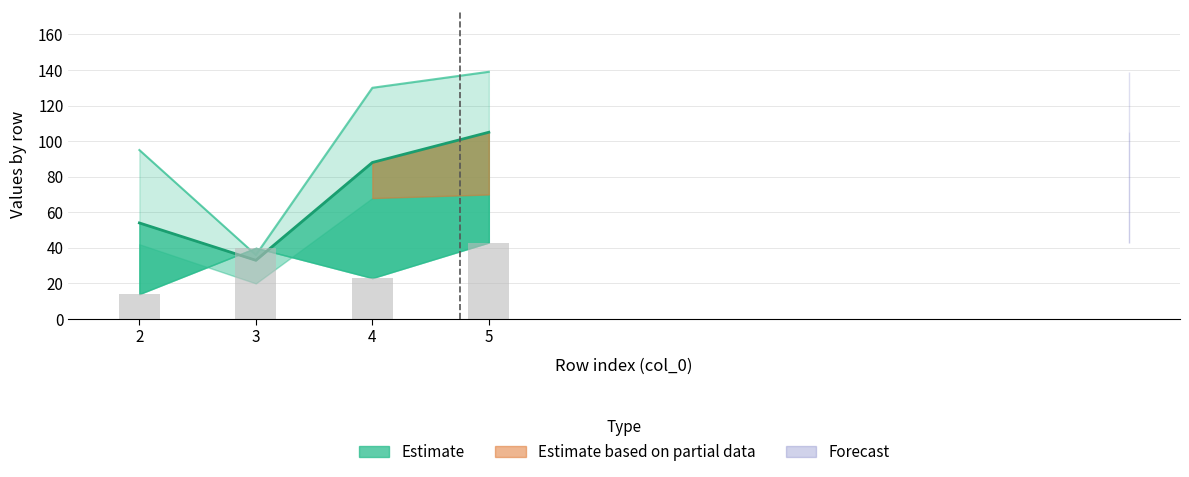

Count the number of values greater than 40.

1